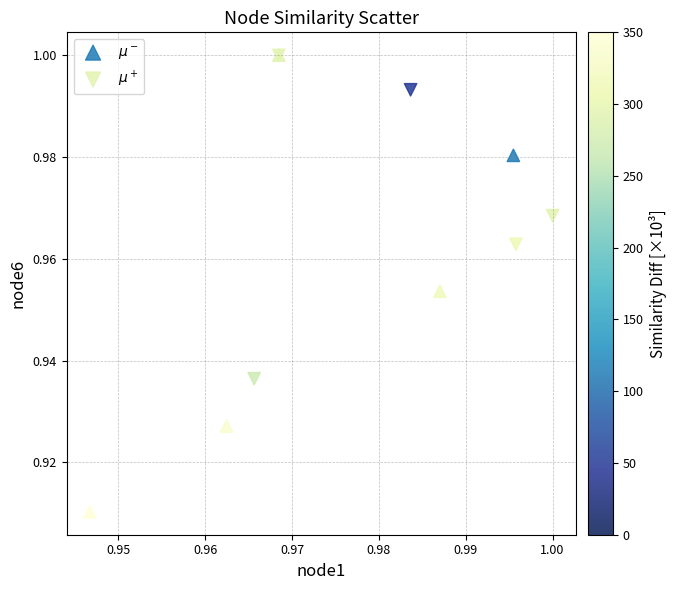

Which series has the largest Y range (max minus min)?

$\mu^-$